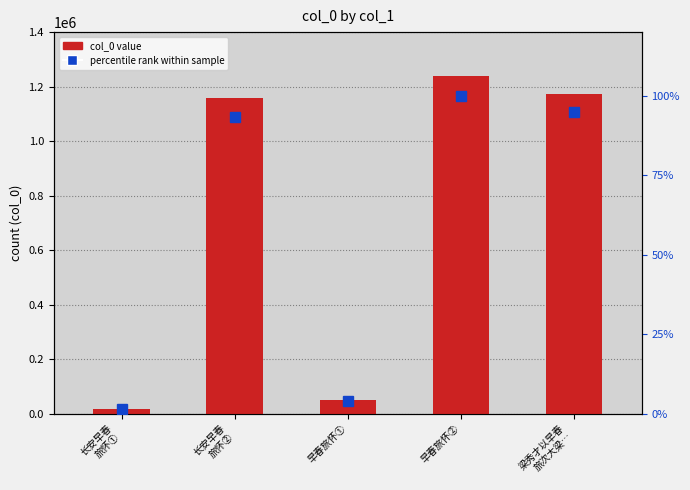

Count the number of categories in the chart.

5